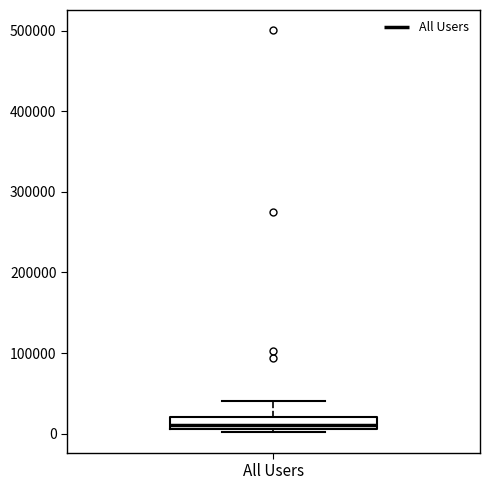

Transcribe this box plot: give where the median line is, the range the box spans, and where the two whiskers end, as read against the y-axis. The values are not printed on the chart, so give them approximately, as read against the axis.

median 10000 (inside the box), box 10000 to 20000, whiskers 0 to 40000